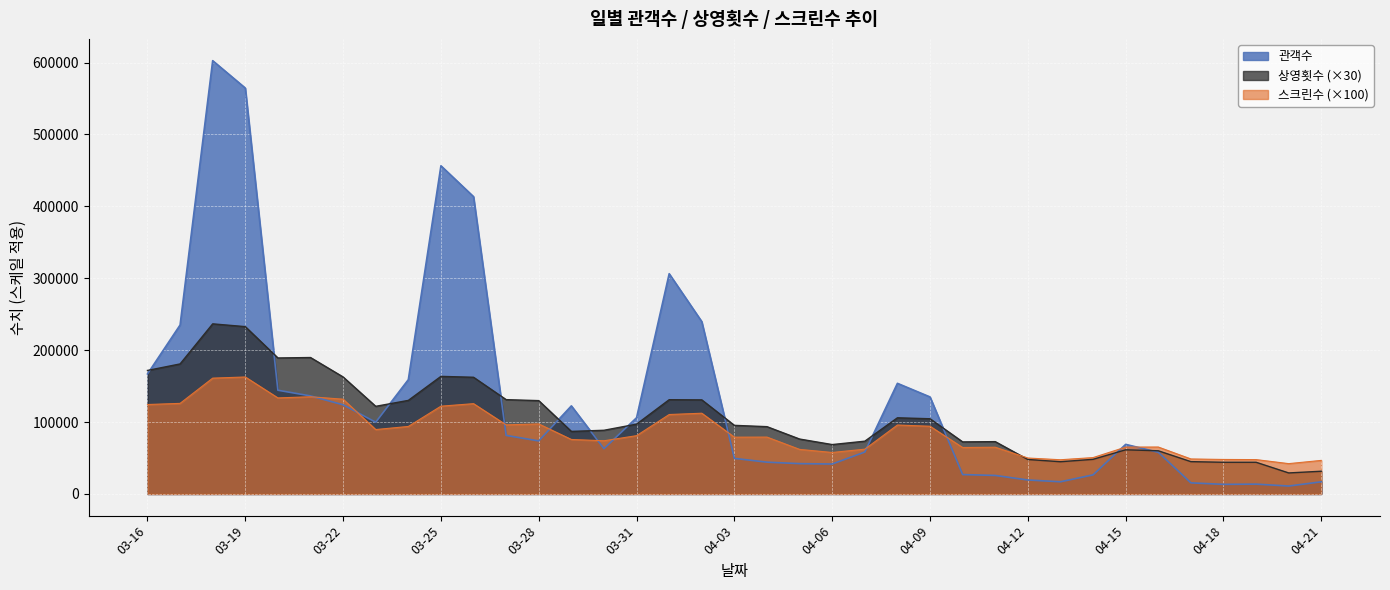

How many data points in 관객수 are less than 73783?

18